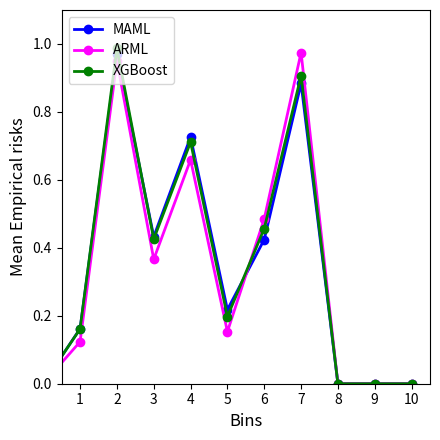

True or false: XGBoost has more than 1 points higher than both neighbors.

True